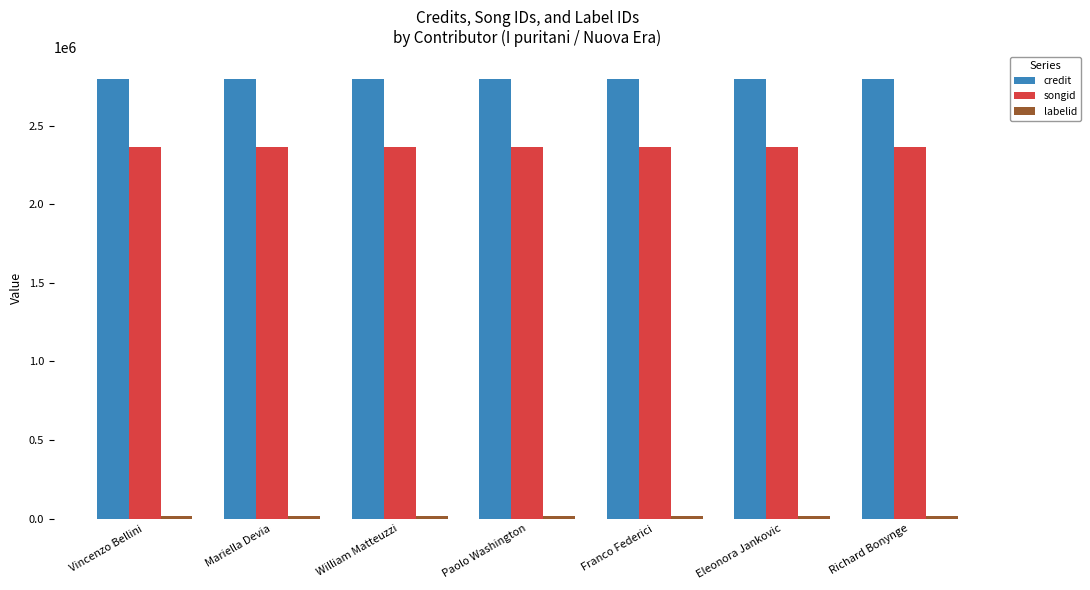

How many bars are there in each group?

3